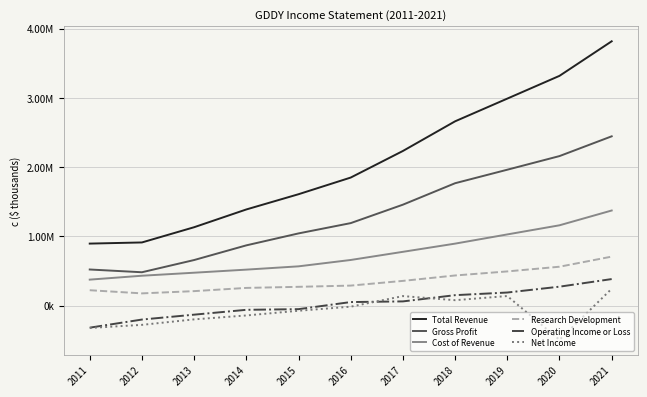

Is it true that Operating Income or Loss equals 81014 at 2016?

False